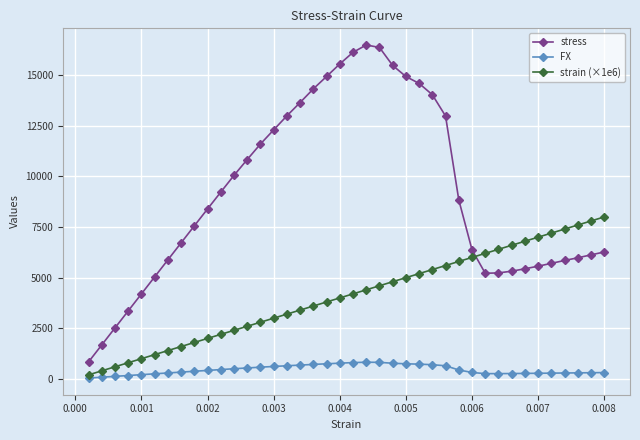

True or false: FX and stress cross at least once.

False